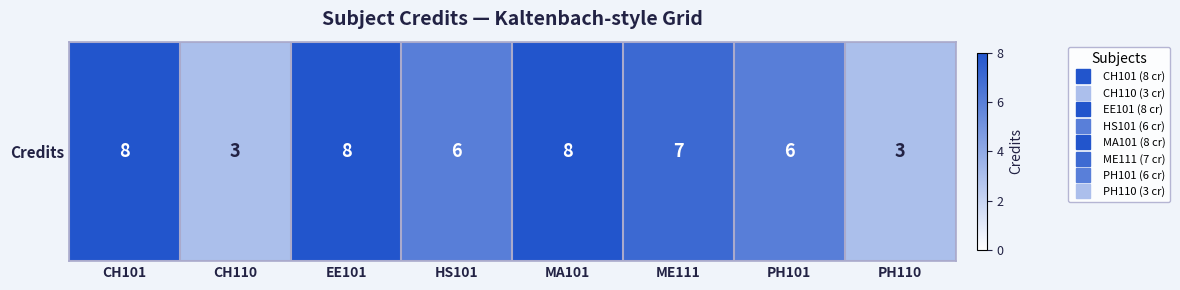

Where is the data nearest to the value 5?

HS101